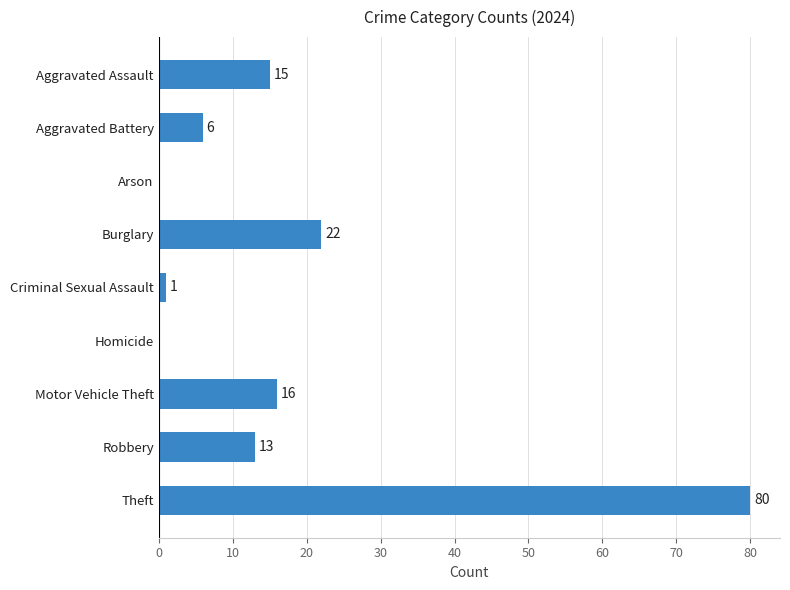

What is the change in value from Aggravated Assault to Theft?

+65